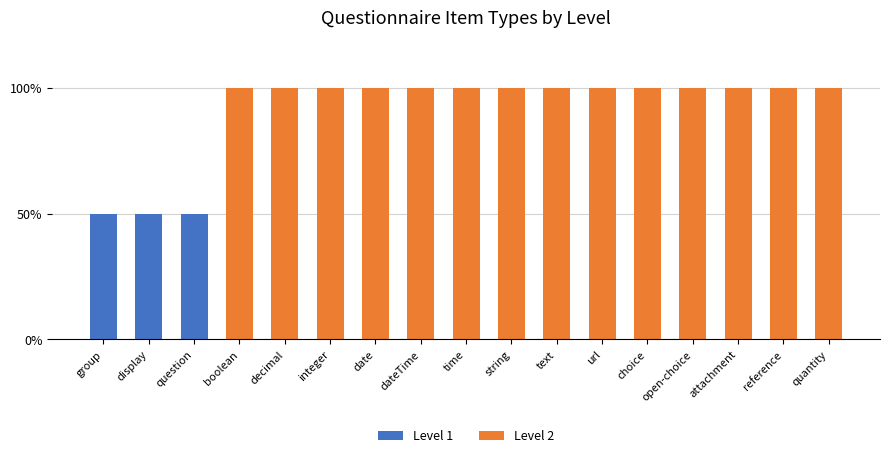

Are the bars grouped side by side (vs. stacked)?

No